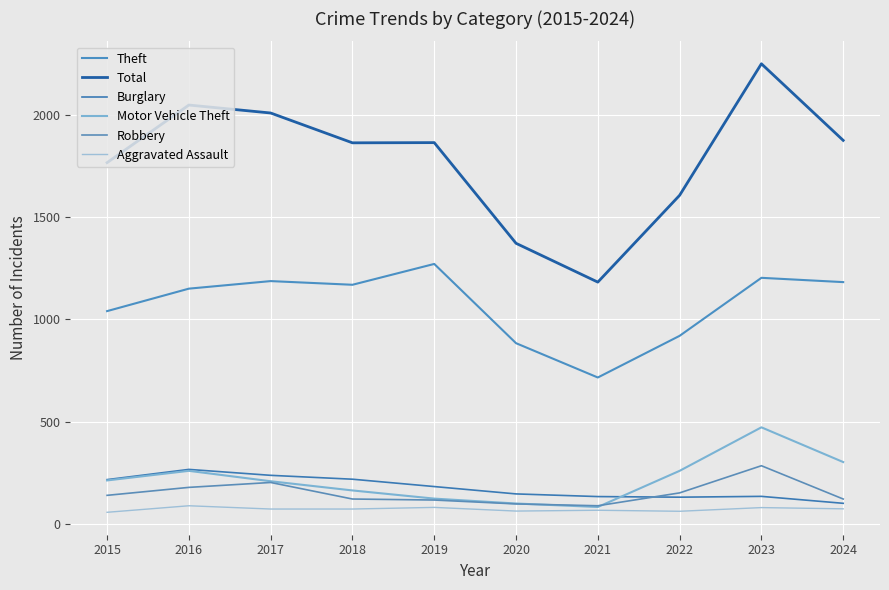

How many interior local valleys does the Total series have?

2